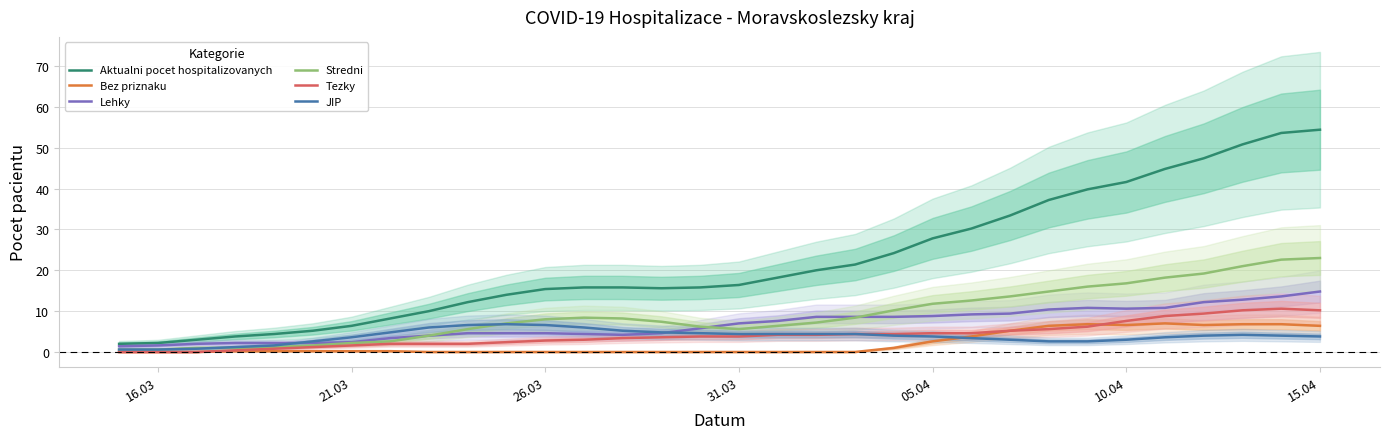

The value of Lehky at 31.03 is 7.0. True or false?

True